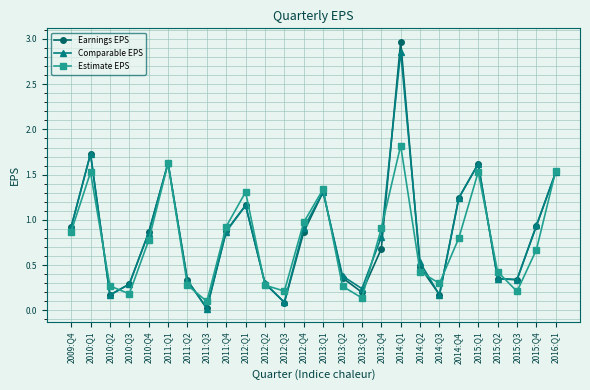

Which series has the largest range (max minus min)?

Earnings EPS